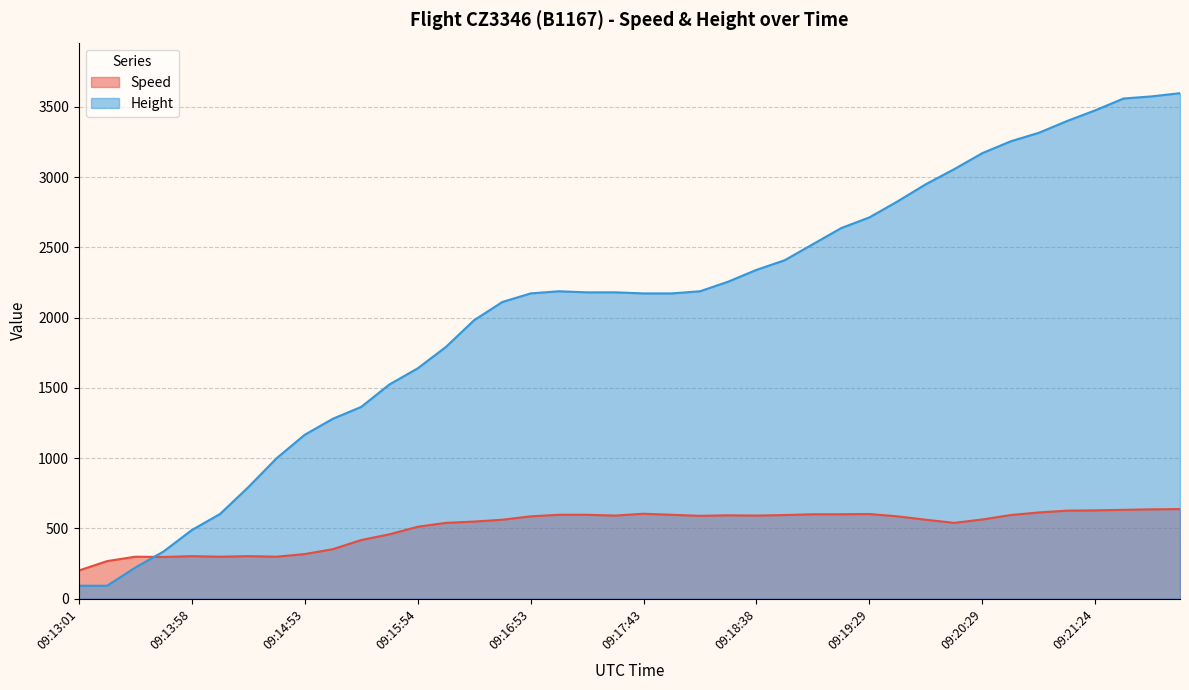

Reading left to right, what are all the values shown in this chart?

Speed: 09:13:01=200.0	09:13:15=266.7	09:13:33=298.2	09:13:44=296.3	09:13:58=301.9	09:14:09=298.2	09:14:24=301.9	09:14:39=298.2	09:14:53=316.7	09:15:08=351.9	09:15:23=416.7	09:15:39=457.4	09:15:54=511.2	09:16:08=538.9	09:16:24=548.2	09:16:39=561.2	09:16:53=585.2	09:17:04=596.3	09:17:18=596.3	09:17:29=590.8	09:17:43=603.8	09:17:58=596.3	09:18:09=588.9	09:18:23=592.6	09:18:38=590.8	09:18:49=594.5	09:19:04=600.0	09:19:18=600.0	09:19:29=601.9	09:19:44=585.2	09:19:59=561.2	09:20:13=538.9	09:20:29=563.0	09:20:43=594.5	09:20:54=613.0	09:21:09=626.0	09:21:24=627.8	09:21:38=631.5	09:21:39=635.2	09:21:54=637.1
Height: 09:13:01=91.4	09:13:15=91.4	09:13:33=221.0	09:13:44=335.3	09:13:58=487.7	09:14:09=602.0	09:14:24=792.5	09:14:39=998.2	09:14:53=1165.9	09:15:08=1280.2	09:15:23=1364.0	09:15:39=1524.0	09:15:54=1638.3	09:16:08=1790.7	09:16:24=1981.2	09:16:39=2110.7	09:16:53=2171.7	09:17:04=2186.9	09:17:18=2179.3	09:17:29=2179.3	09:17:43=2171.7	09:17:58=2171.7	09:18:09=2186.9	09:18:23=2255.5	09:18:38=2339.3	09:18:49=2407.9	09:19:04=2522.2	09:19:18=2636.5	09:19:29=2712.7	09:19:44=2827.0	09:19:59=2948.9	09:20:13=3055.6	09:20:29=3169.9	09:20:43=3253.7	09:20:54=3314.7	09:21:09=3398.5	09:21:24=3474.7	09:21:38=3558.5	09:21:39=3573.8	09:21:54=3596.6